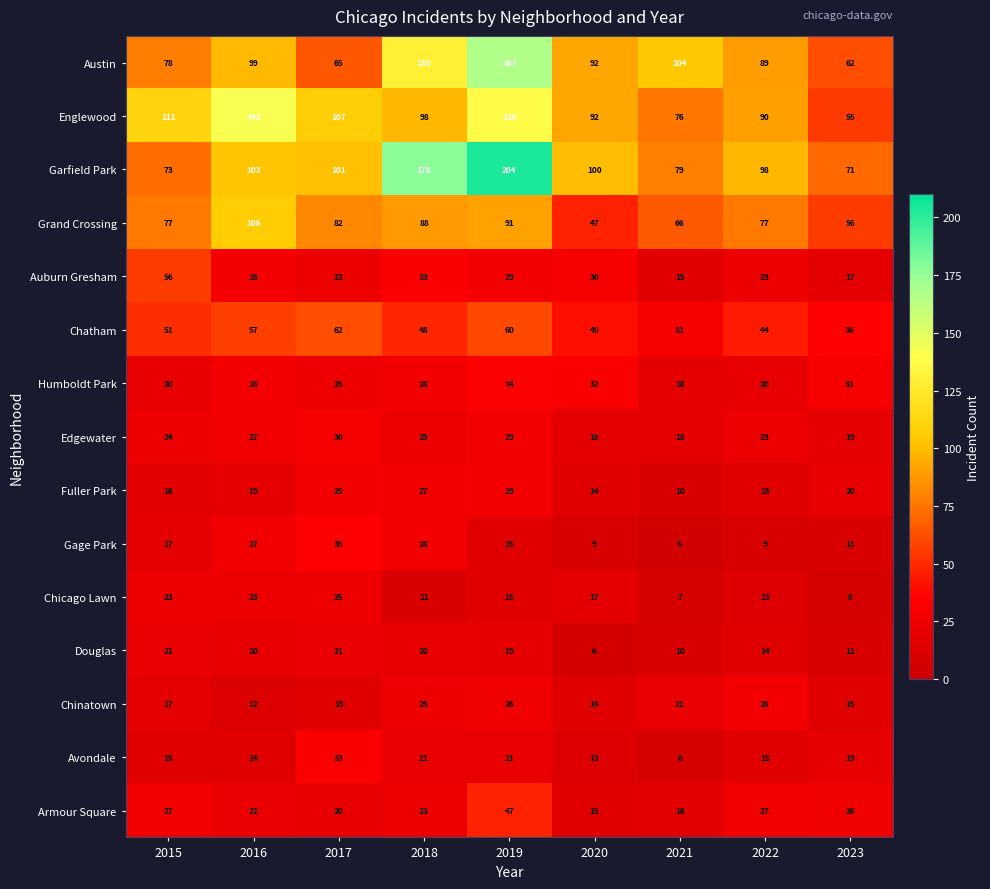

How many series are shown in this chart?

15